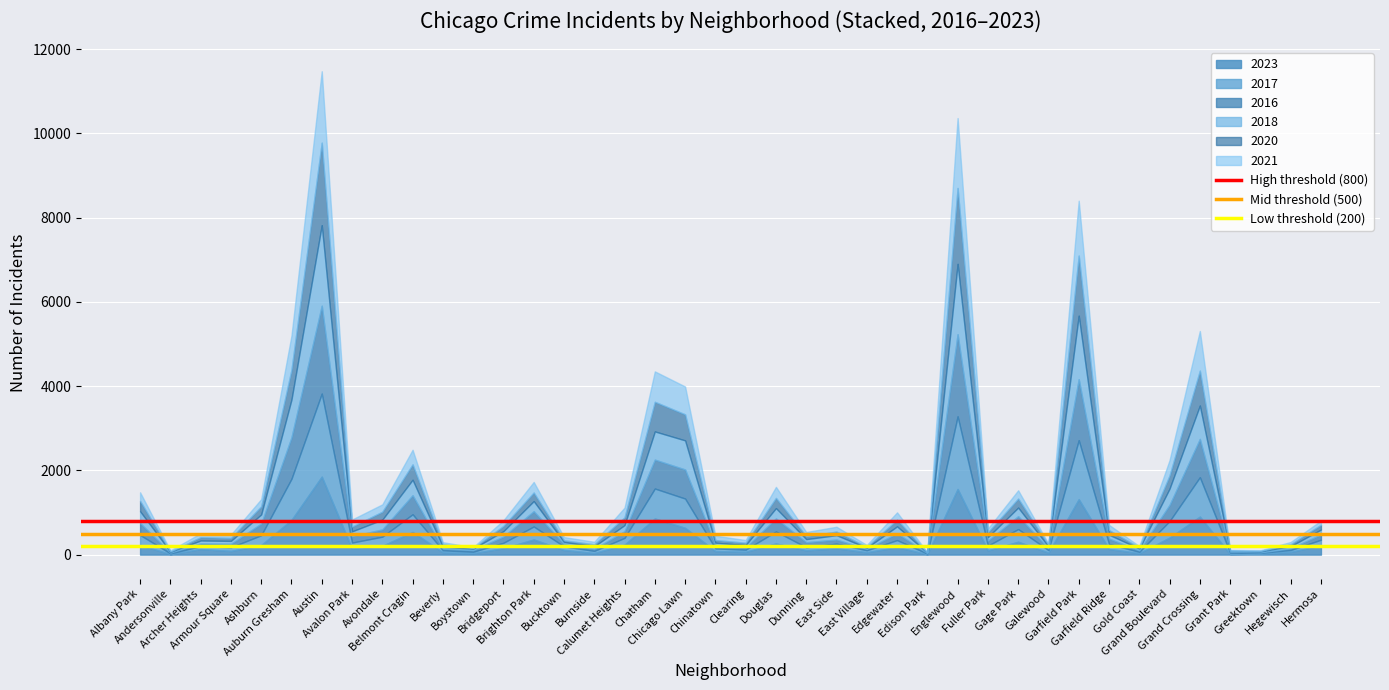

What is the maximum value for Mid threshold (500)?

500